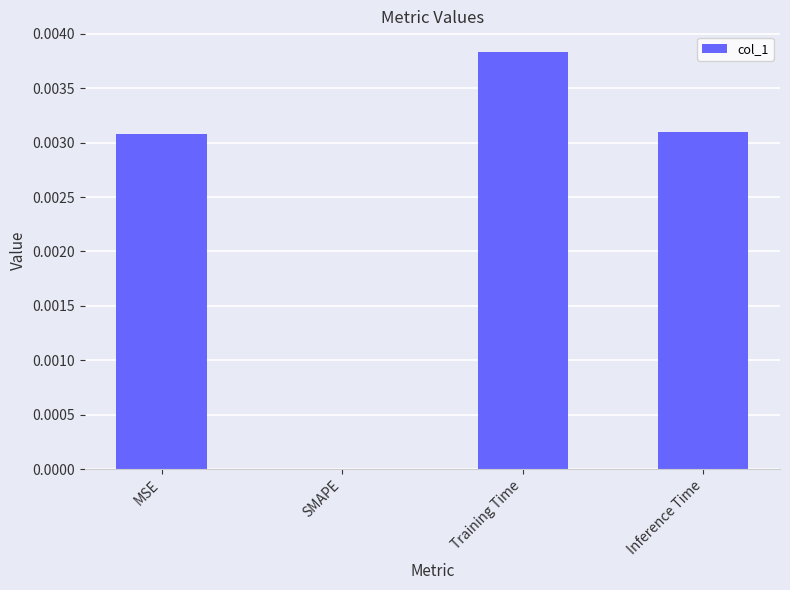

Is it true that the value at SMAPE is 0.0?

True